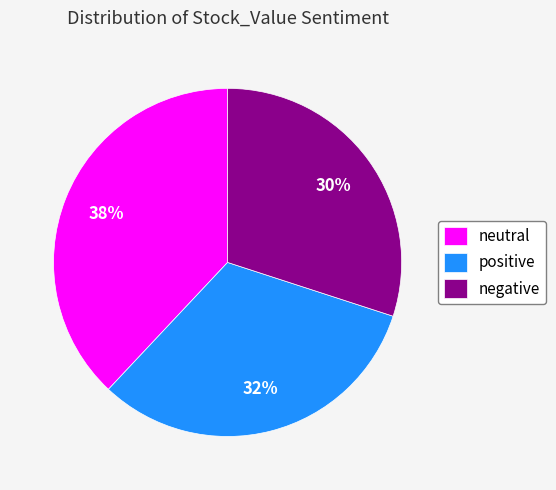

How many segments does this pie chart have?

3